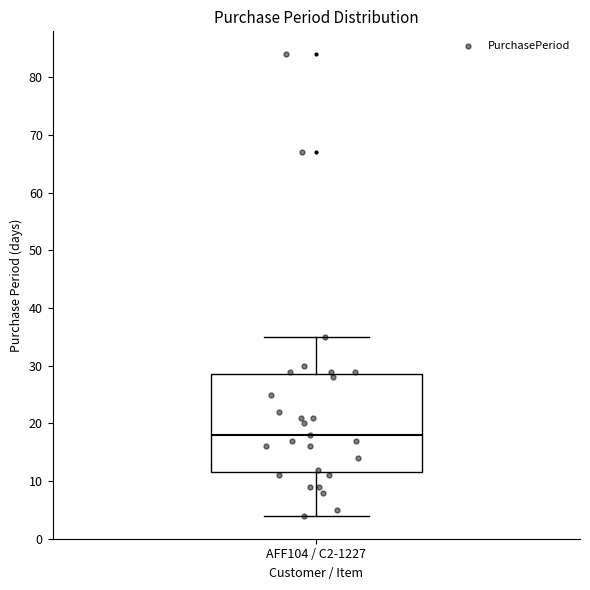

Read this box plot against the y-axis: the position of the median line, the range covered by the box, and the ends of both whiskers. The values are not printed on the chart, so give them approximately, as read against the axis.

median 18, box 12 to 29, whiskers 4 to 35